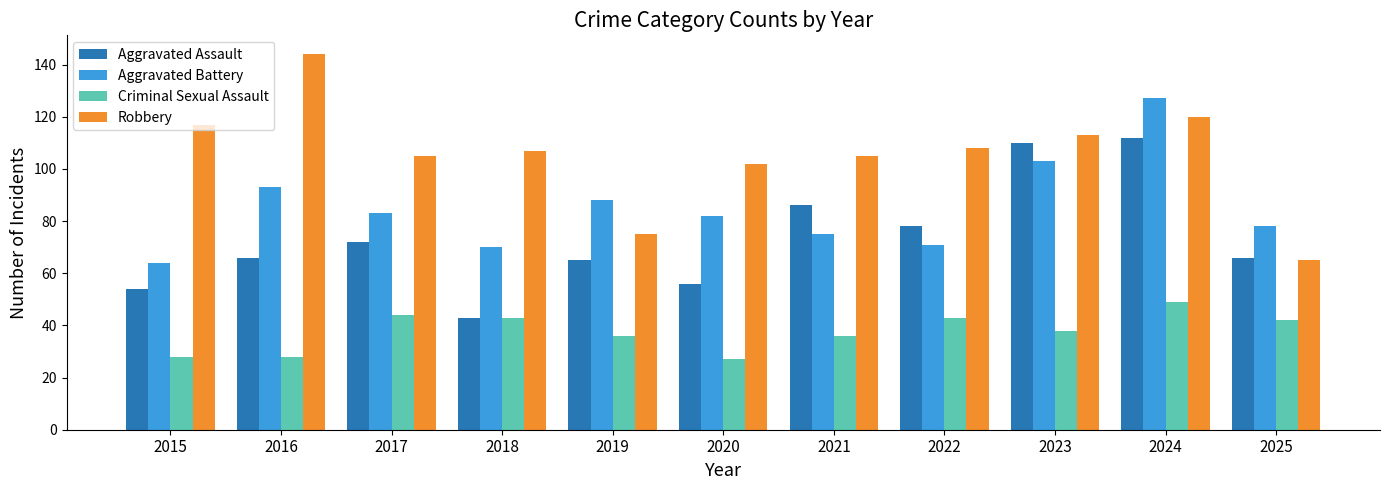

The value of Aggravated Assault at 2023 is 158. True or false?

False